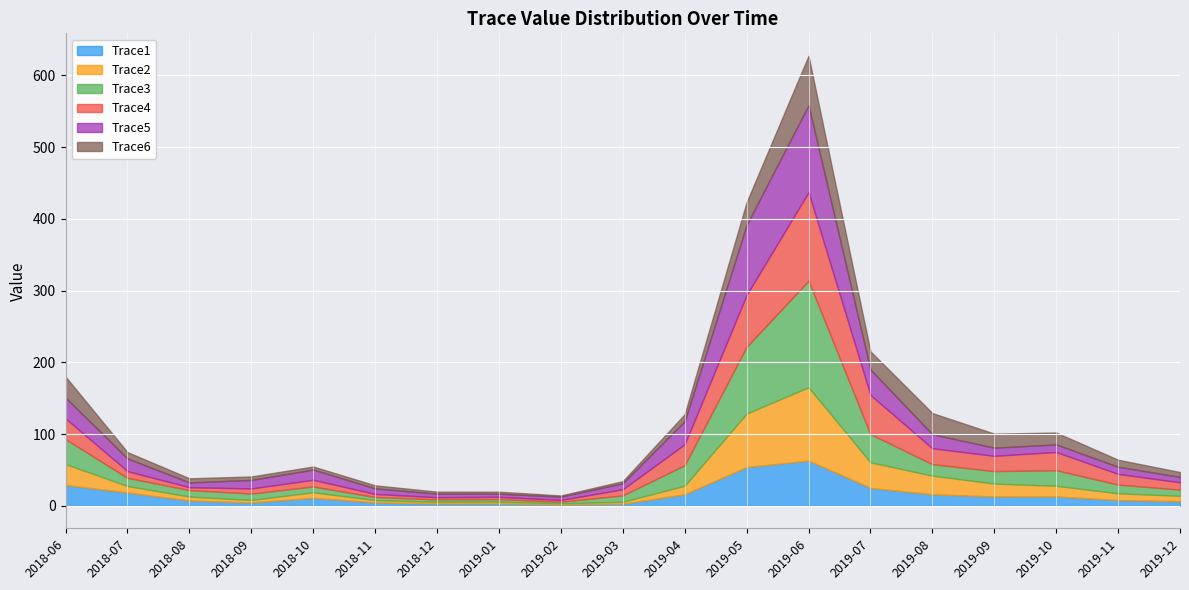

At 2019-08, list the series in order from largest to smallest.

Trace6, Trace2, Trace4, Trace5, Trace1, Trace3